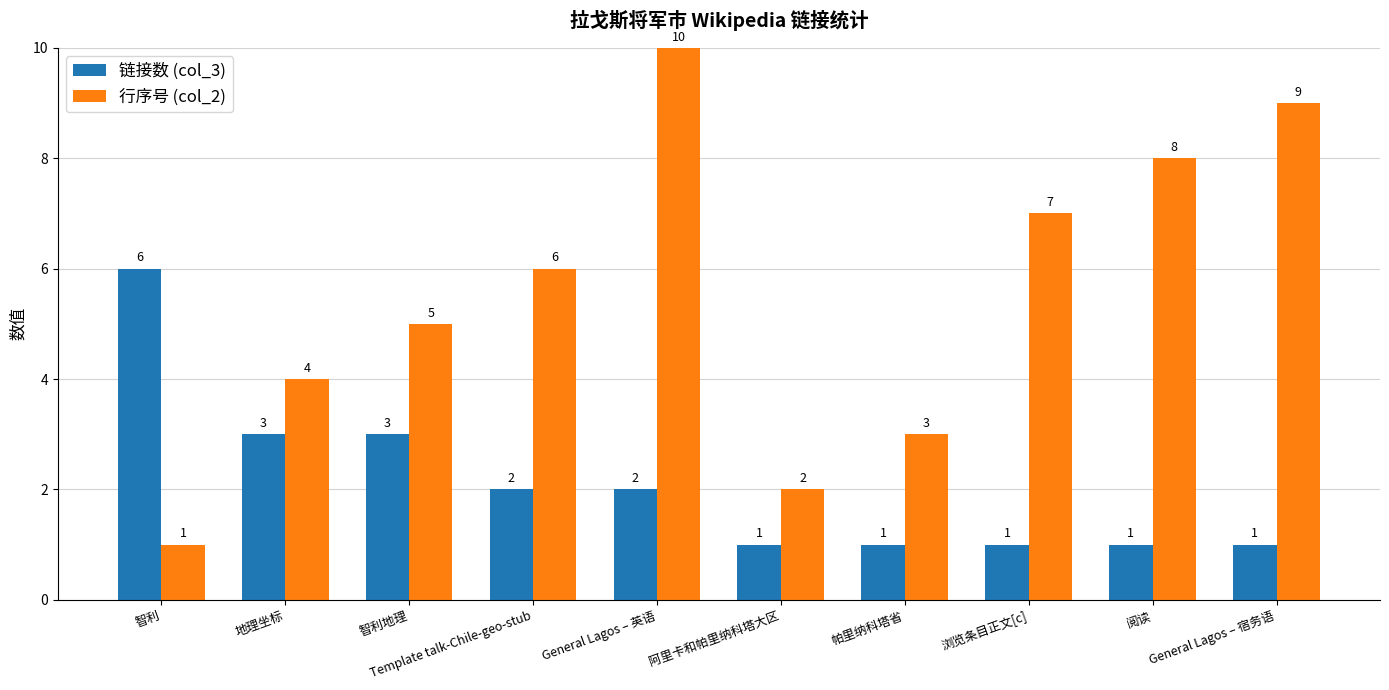

Reading left to right, extract all data points from this chart.

链接数 (col_3): 6	3	3	2	2	1	1	1	1	1
行序号 (col_2): 1	4	5	6	10	2	3	7	8	9